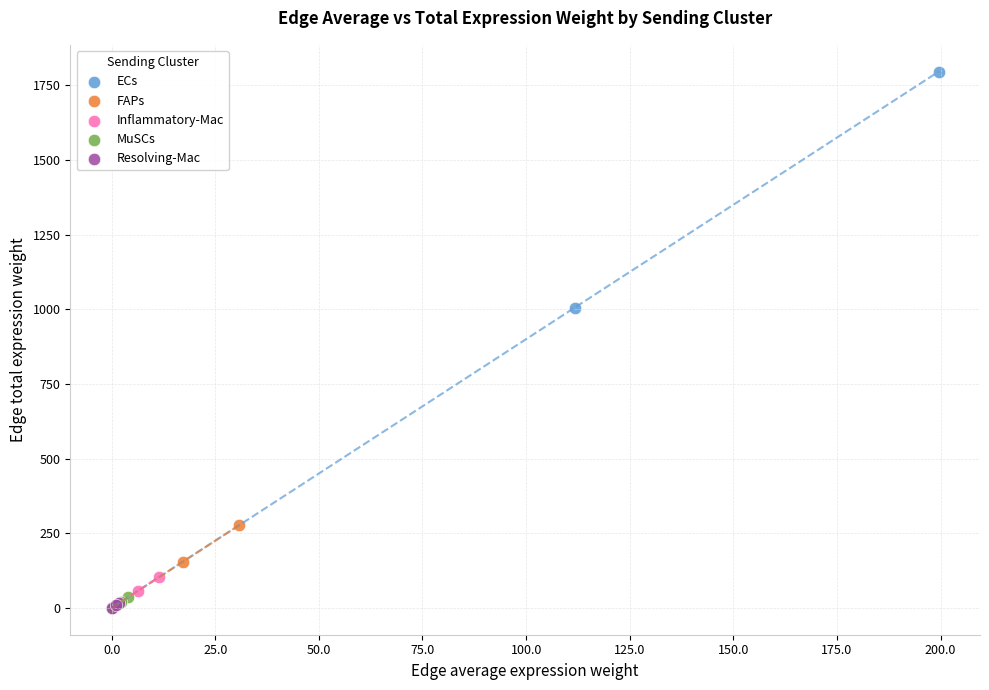

Which series contains the highest Y value?

ECs